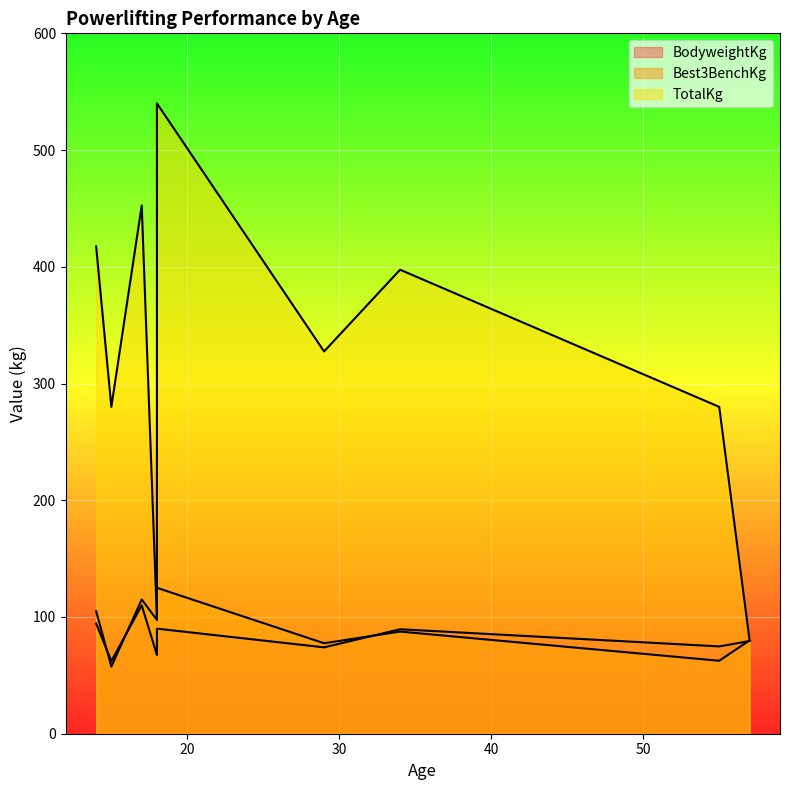

At which label is TotalKg closest to 310?

29